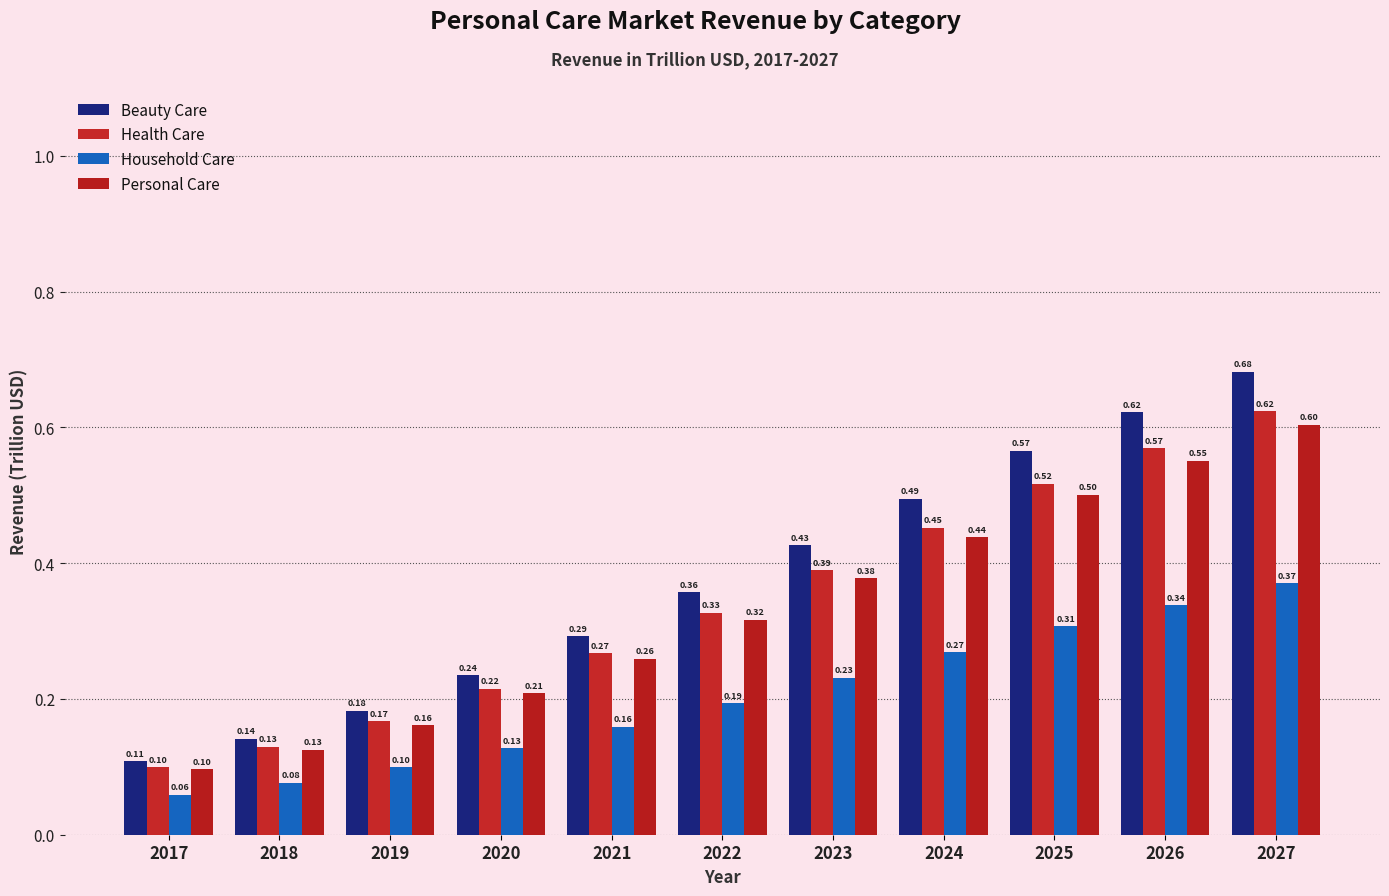

Is the value of Health Care at 2020 greater than the value of Beauty Care at 2021?

No